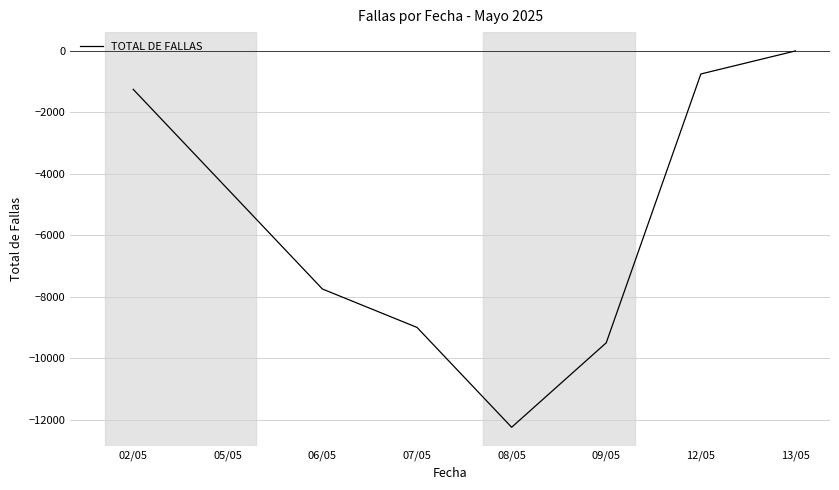

List the labels in order of value, largest first.

13/05, 12/05, 02/05, 05/05, 06/05, 07/05, 09/05, 08/05